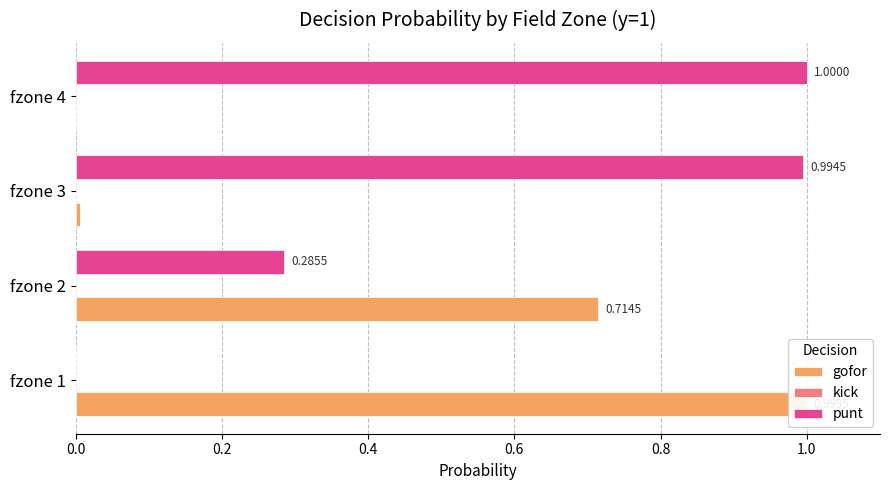

Is it true that punt equals 0.2 at fzone 2?

False